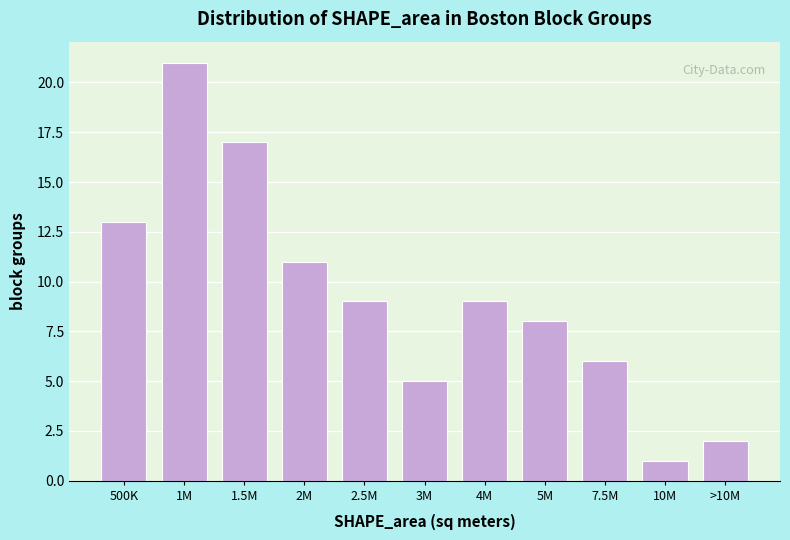

Reading left to right, what are all the values shown in this chart?

13	21	17	11	9	5	9	8	6	1	2